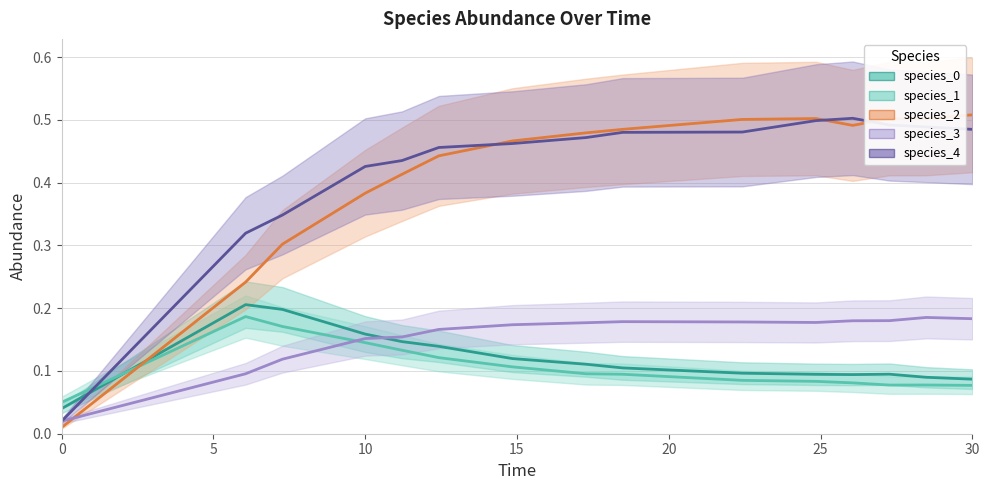

Rank the series by their maximum value, from highest to lowest.

species_2, species_4, species_0, species_1, species_3